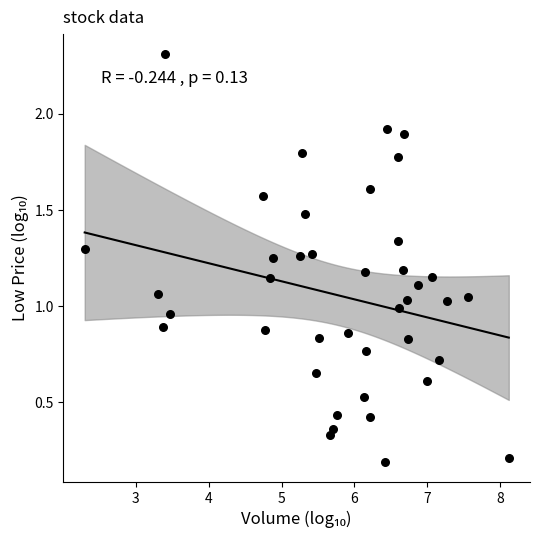

What is the range of X values (max minus min)?

5.8